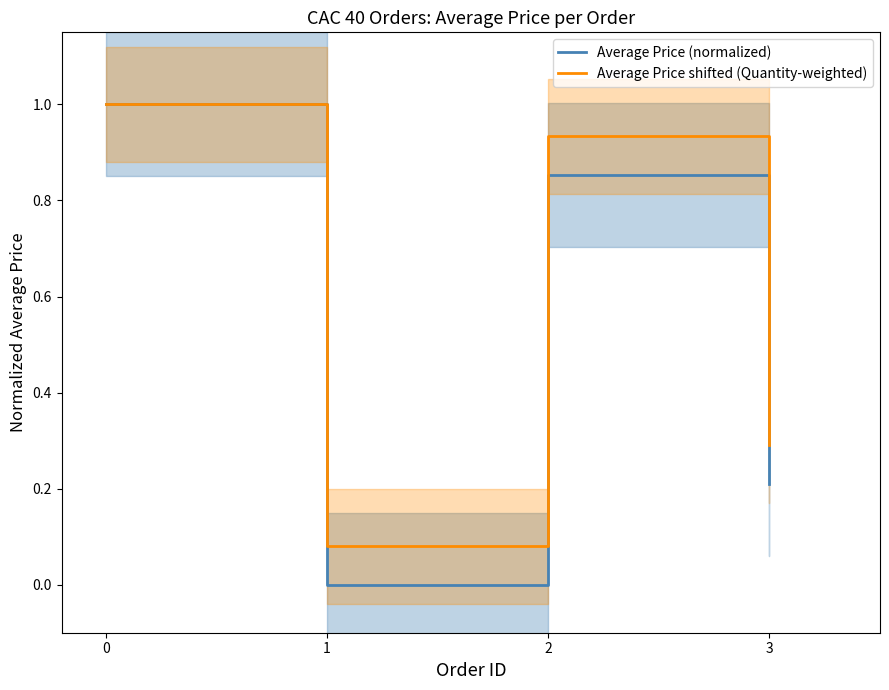

What is the value of the Average Price (normalized) point at the 1st from the left?

1.0